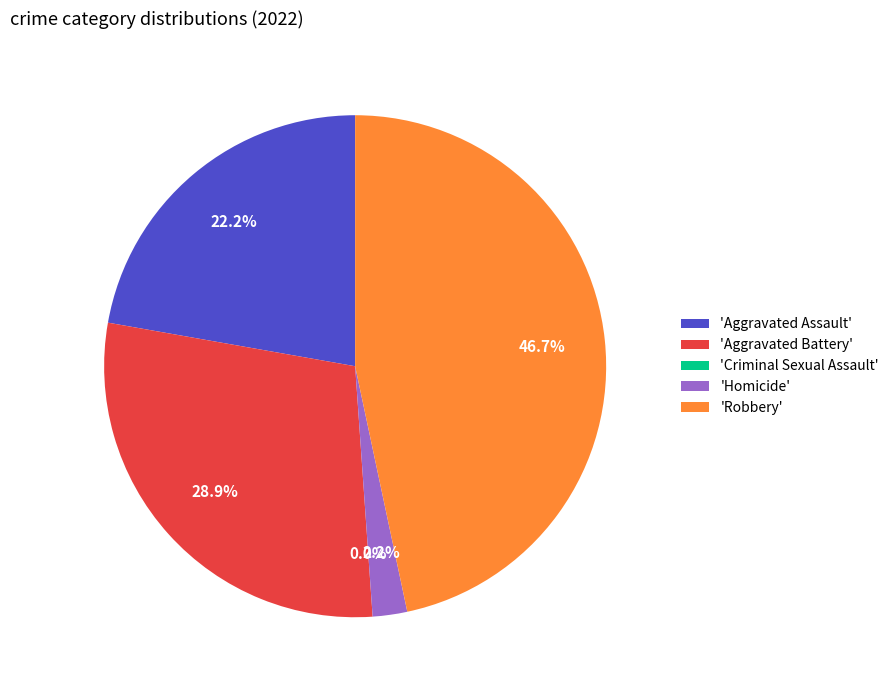

Combined, do Robbery and Criminal Sexual Assault account for over 50%?

No